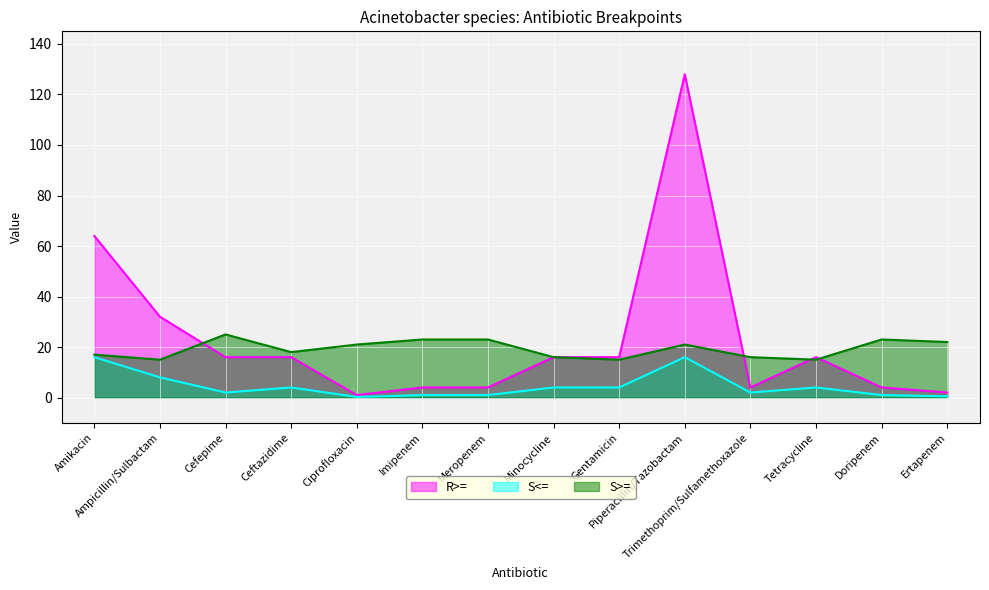

Which series has the largest range (max minus min)?

R>=